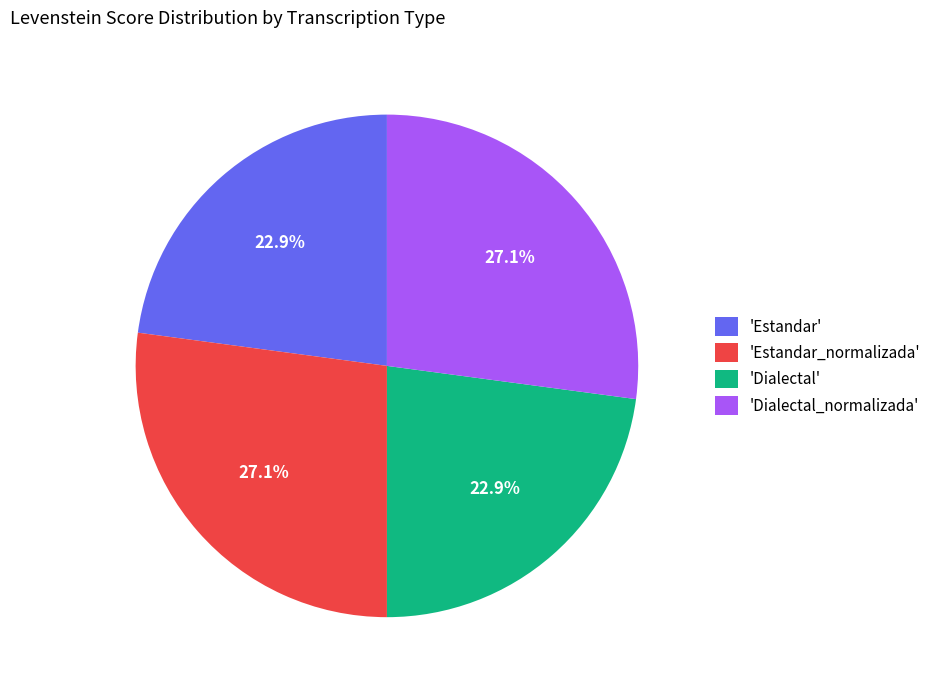

How many segments does this pie chart have?

4